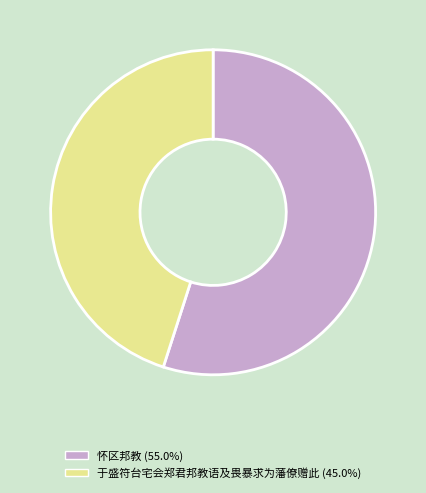

Rank the categories by value from lowest to highest.

于盛符台宅会郑君邦教语及畏暴求为藩僚赠此, 怀区邦教